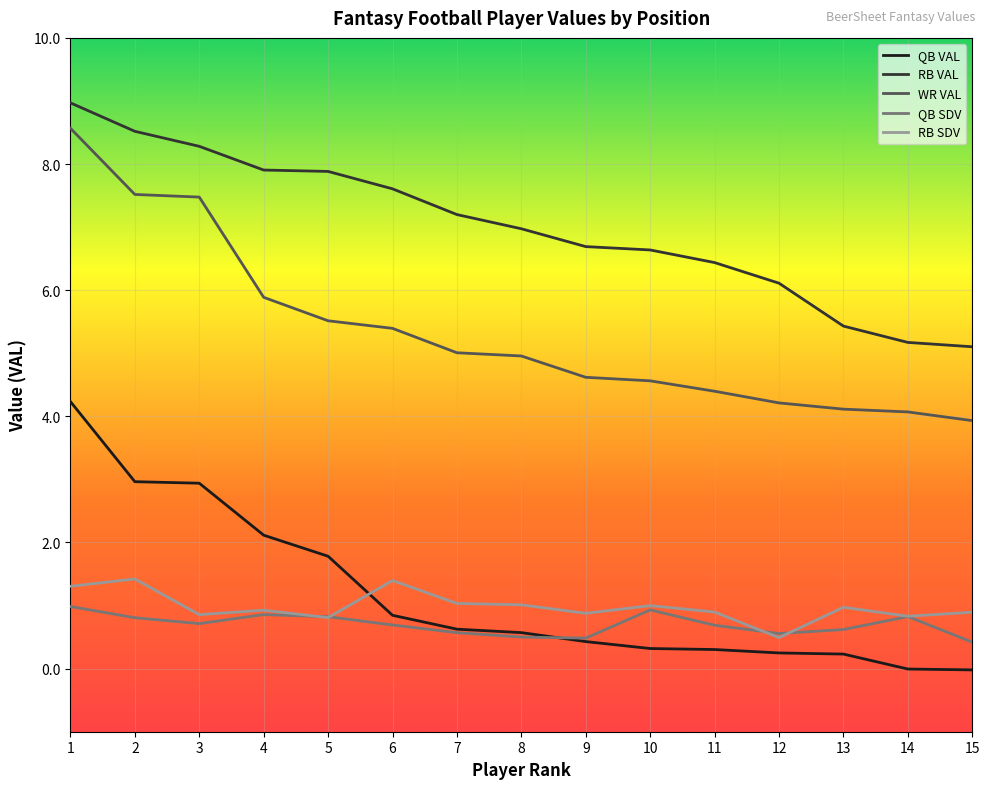

True or false: QB VAL and WR VAL intersect in this chart.

False